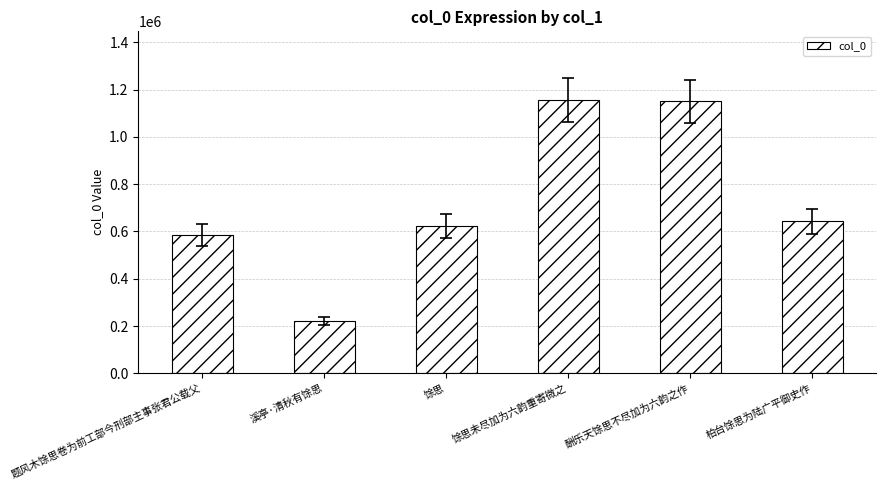

Does the chart contain any negative values?

No